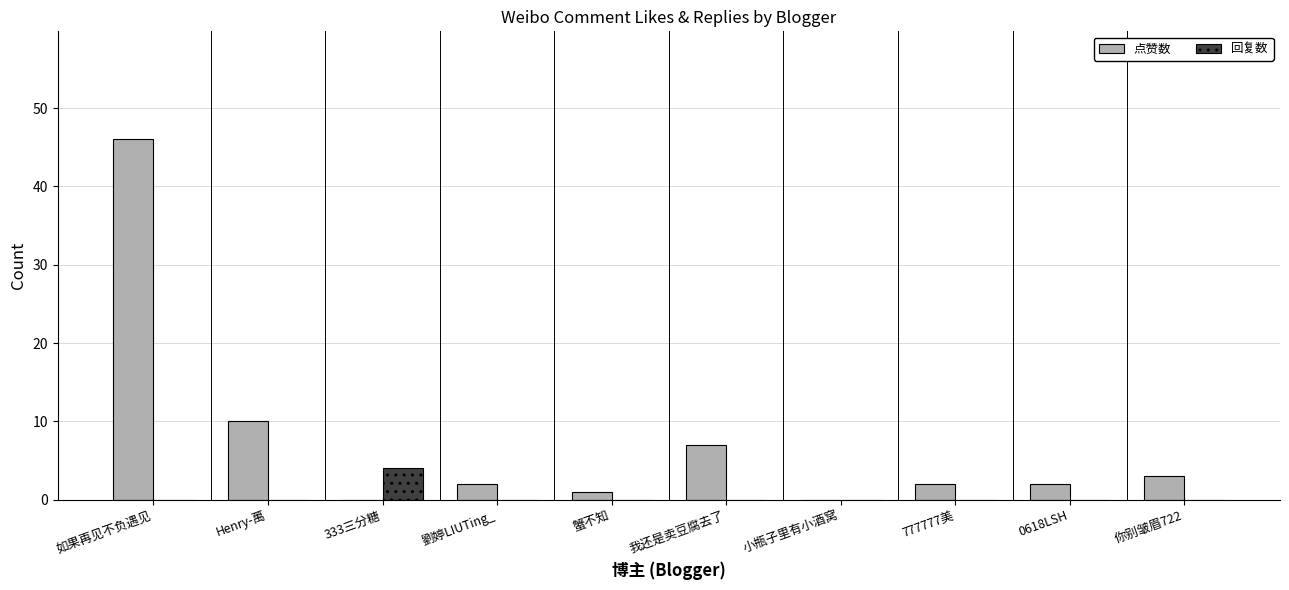

Which label corresponds to the largest value in the chart?

如果再见不负遇见